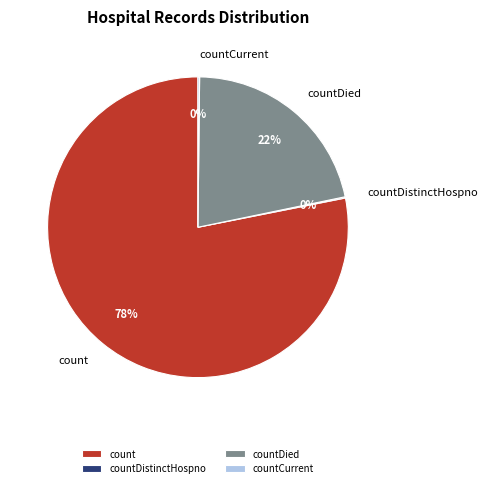

To the nearest percent, what is the average slice percentage?

25%